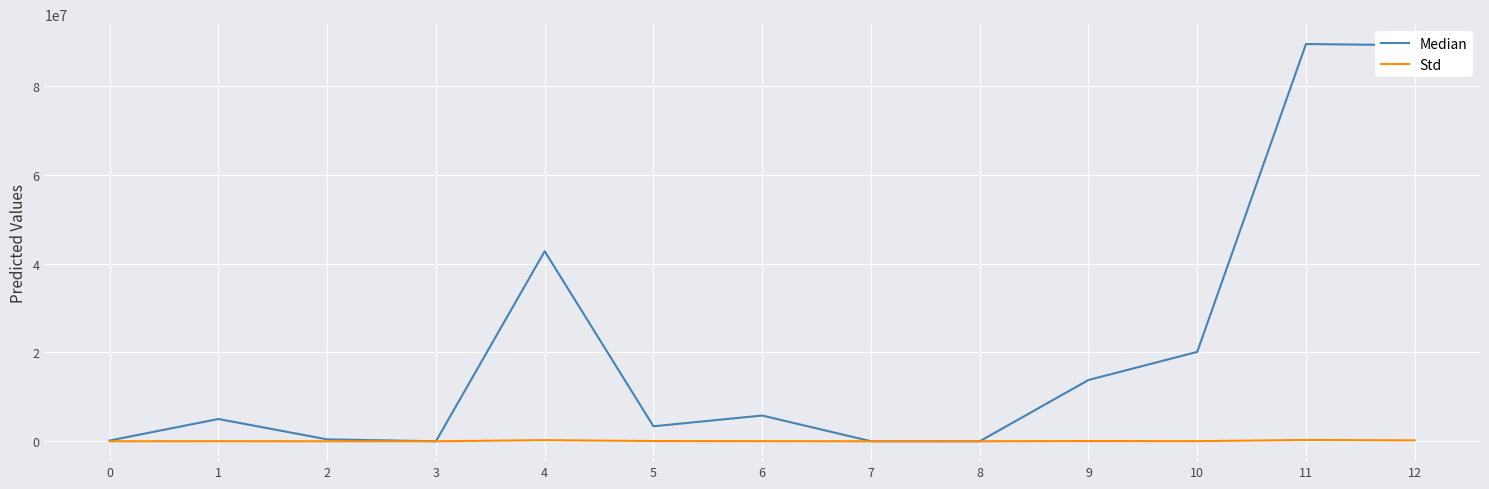

What value does the Std series have at 7?

32.6